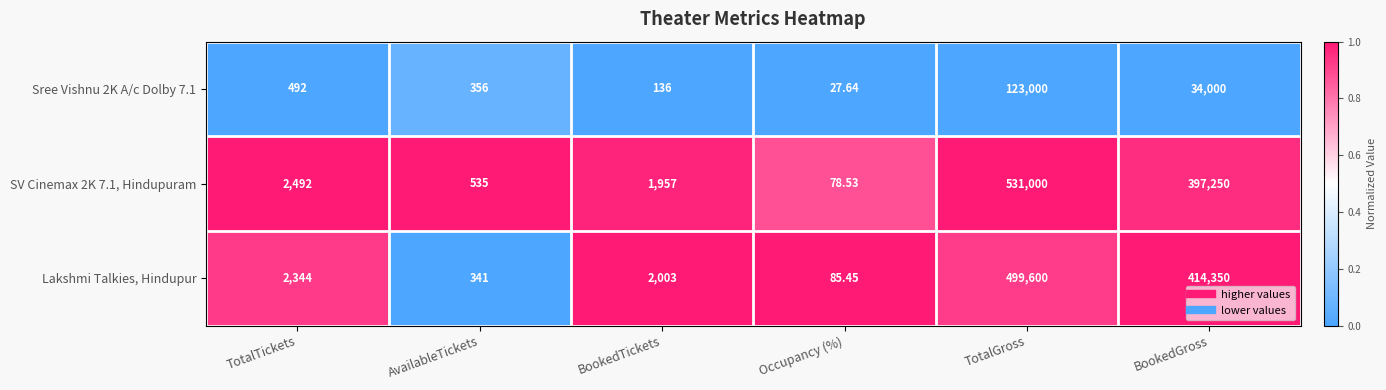

Where is Lakshmi Talkies, Hindupur nearest to the value 249842?

BookedGross